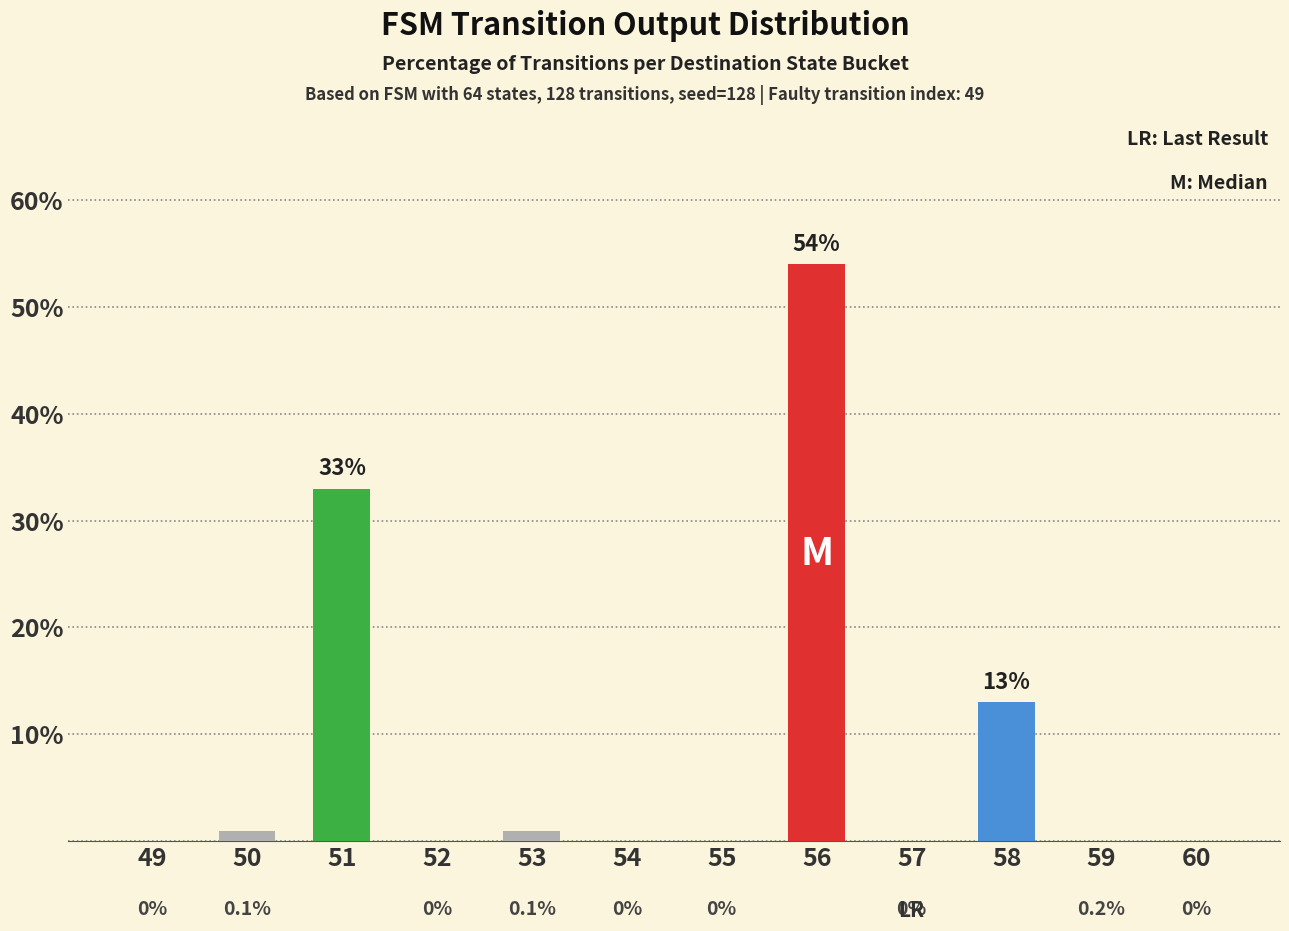

The chart shows a value of 22 at 49. True or false?

False